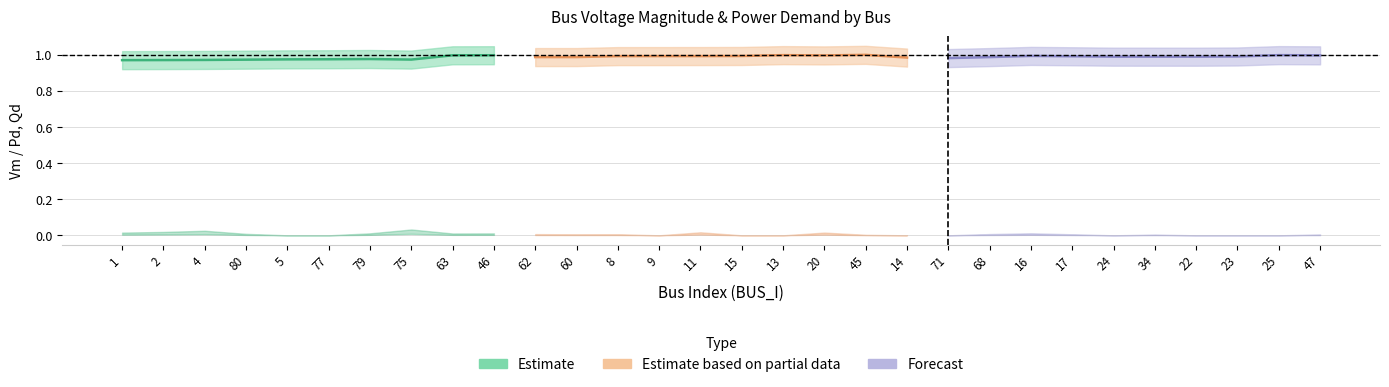

After their last crossing, which series has the higher values: Vm (Estimate) or Vm (Partial)?

Vm (Estimate)